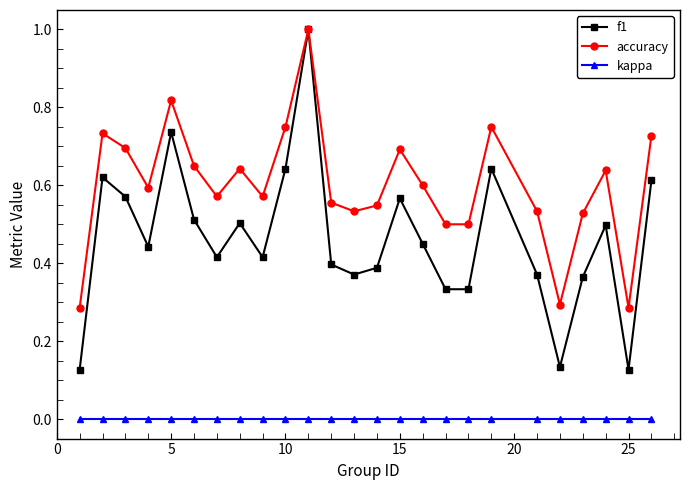

Which series has the largest range (max minus min)?

f1